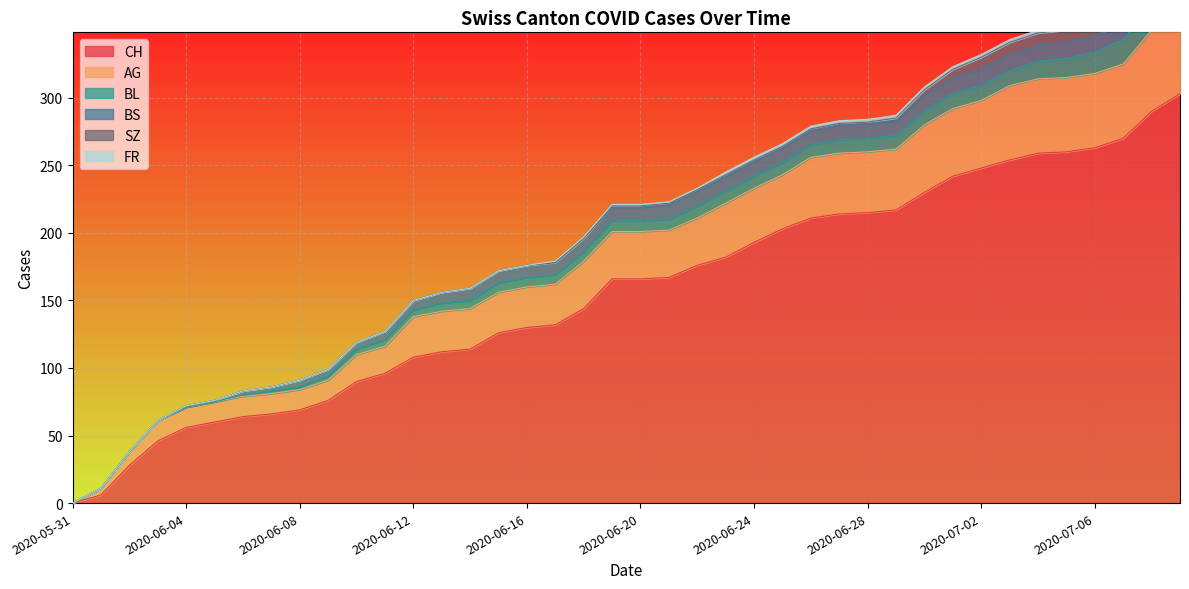

What is the label of the 34th point from the right?

2020-06-06